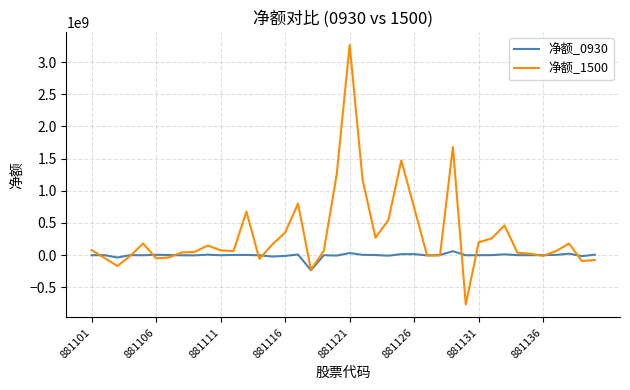

Which series has the widest spread of values?

净额_1500